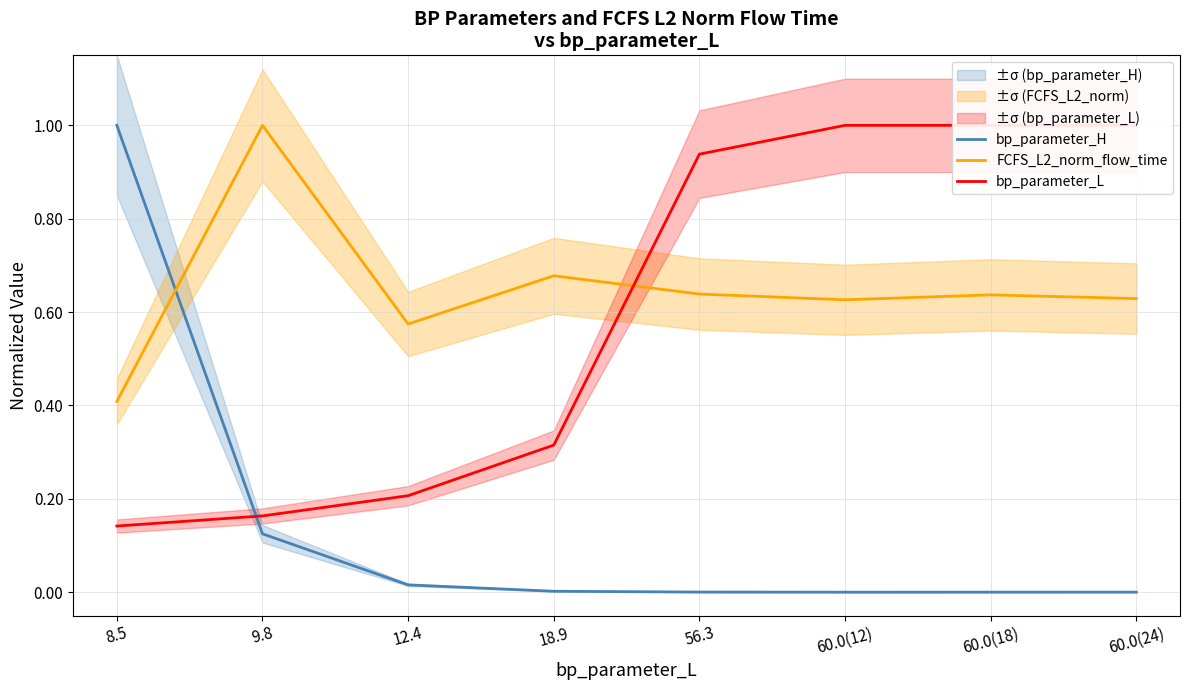

Where do bp_parameter_L and FCFS_L2_norm_flow_time first cross each other?

18.9 and 56.3